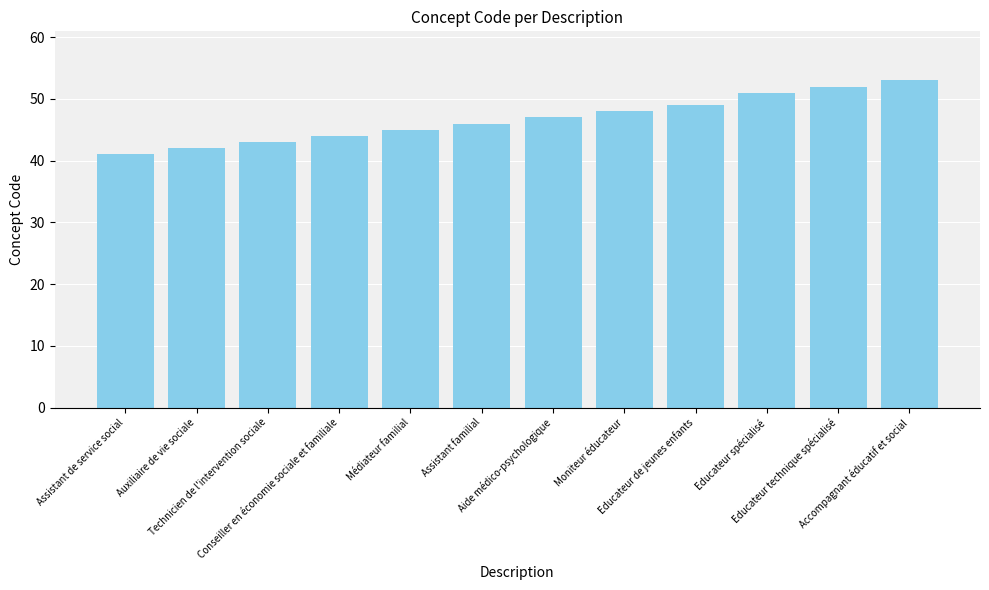

Reading left to right, list all the values displayed in this chart.

41	42	43	44	45	46	47	48	49	51	52	53